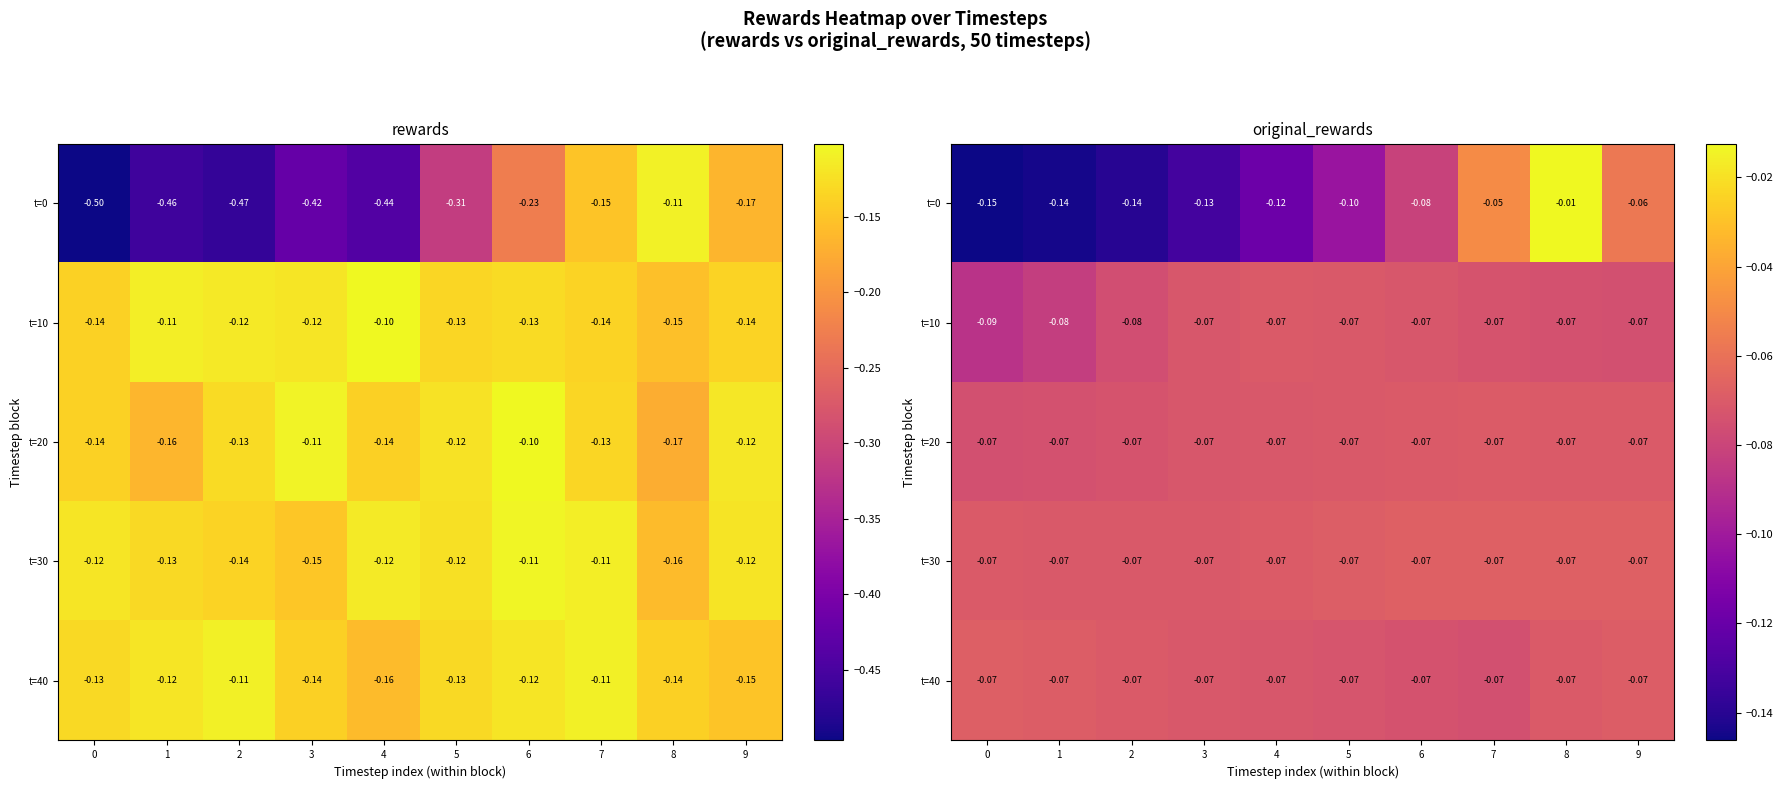

Between 5 and 8, which is larger?

8